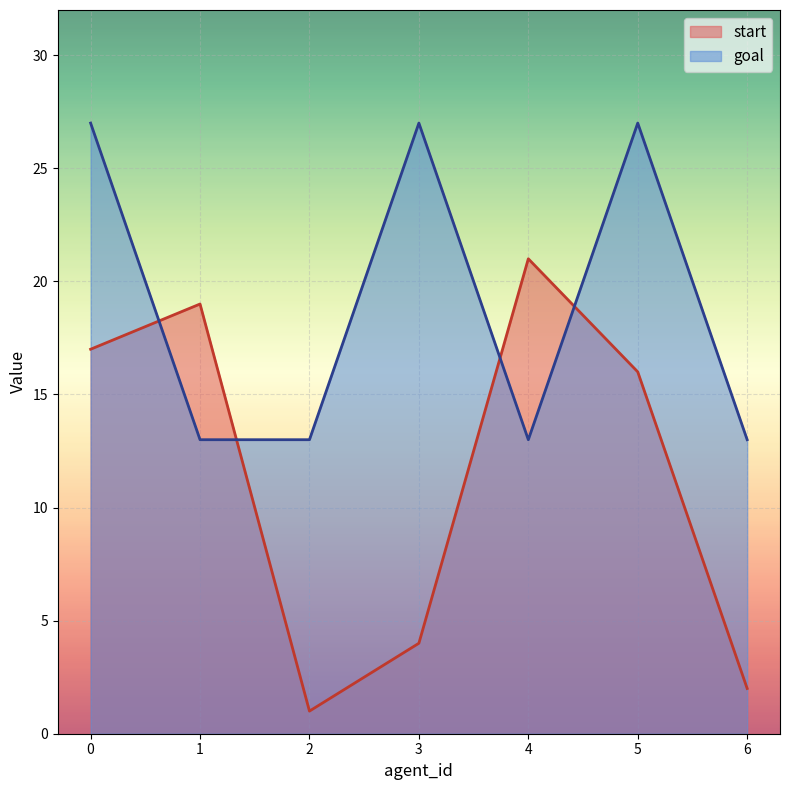

True or false: start and goal intersect in this chart.

True